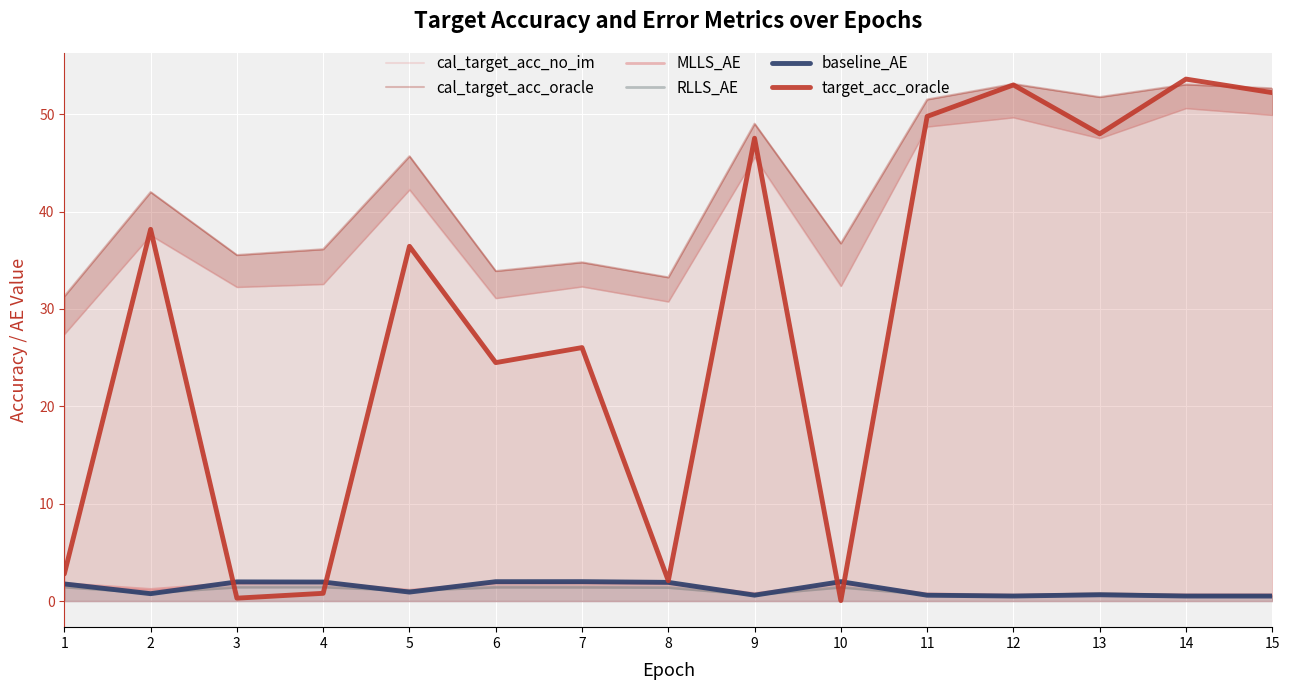

The baseline_AE series shows 1.9 at 8. True or false?

True